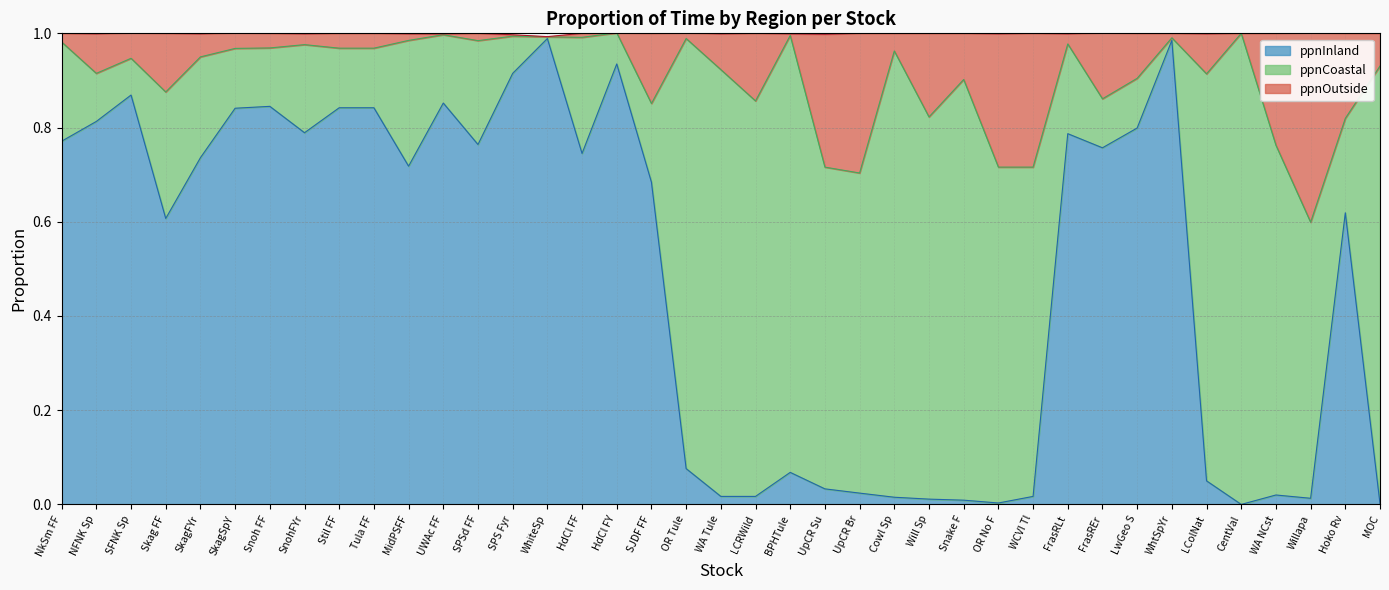

Between Stil FF and Cowl Sp, which is larger?

Stil FF